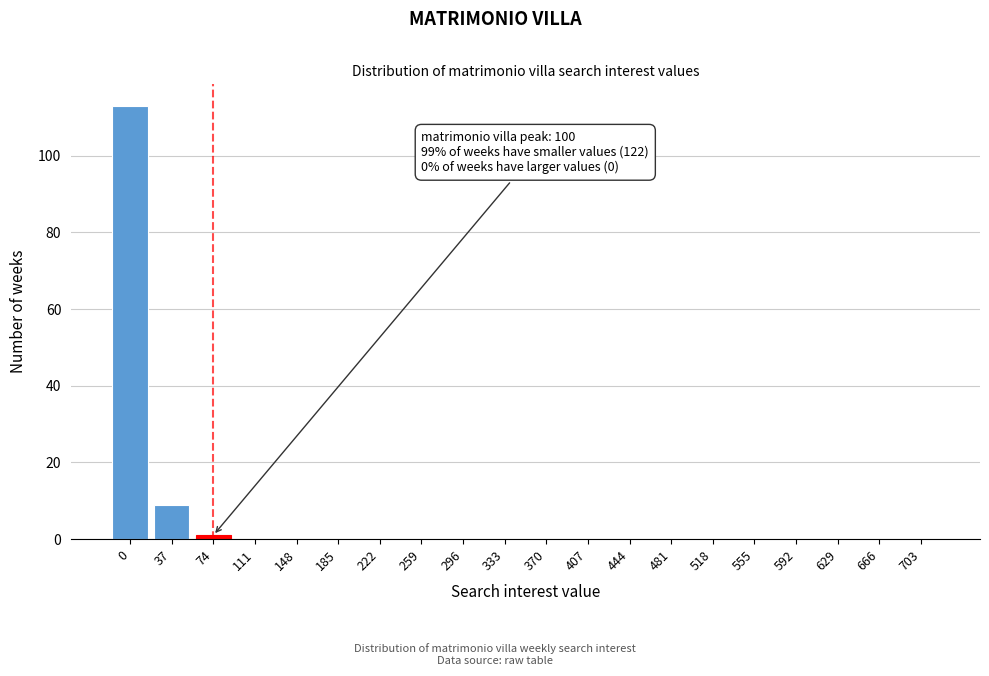

Reading left to right, extract all data points from this chart.

0=113	37=9	74=1	111=0	148=0	185=0	222=0	259=0	296=0	333=0	370=0	407=0	444=0	481=0	518=0	555=0	592=0	629=0	666=0	703=0